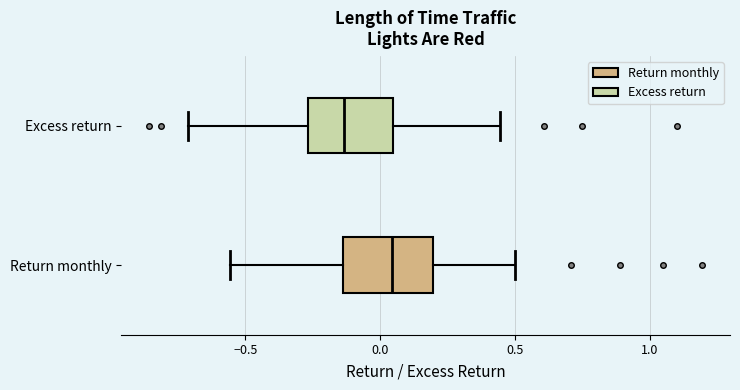

Which box's median line is the furthest to the left?

Excess return